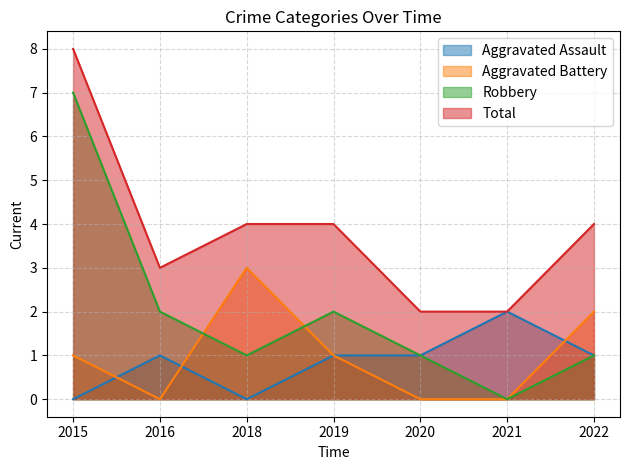

At how many categories does at least one series exceed 6?

1